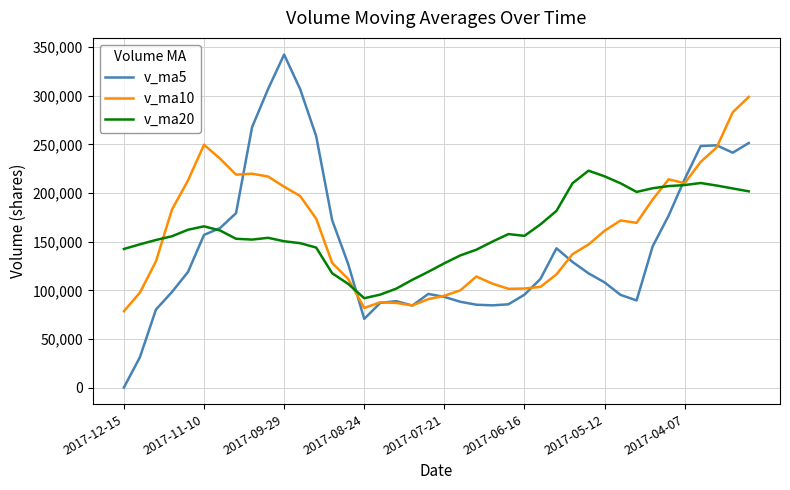

What are all the series names shown in the legend?

v_ma5, v_ma10, v_ma20